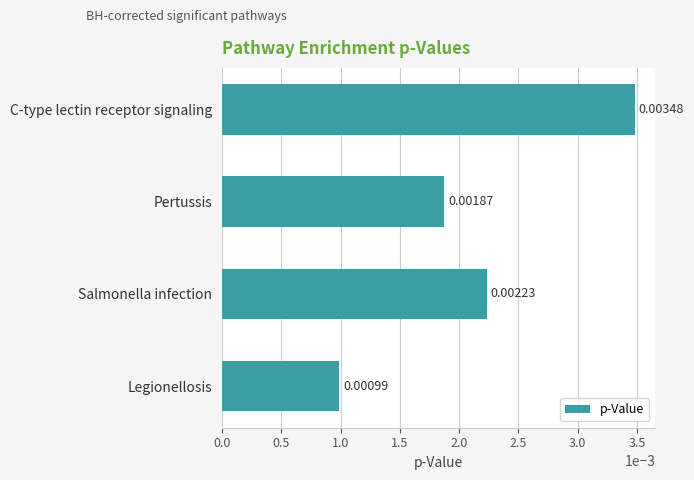

Rank the categories by value from highest to lowest.

C-type lectin receptor signaling, Salmonella infection, Pertussis, Legionellosis